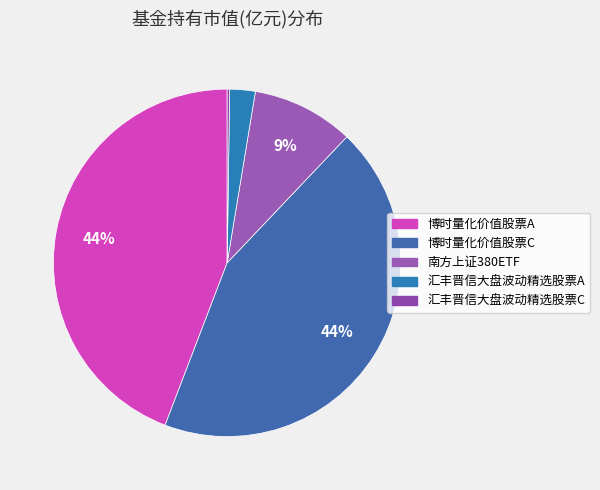

Which has a higher value, 博时量化价值股票C or 南方上证380ETF?

博时量化价值股票C